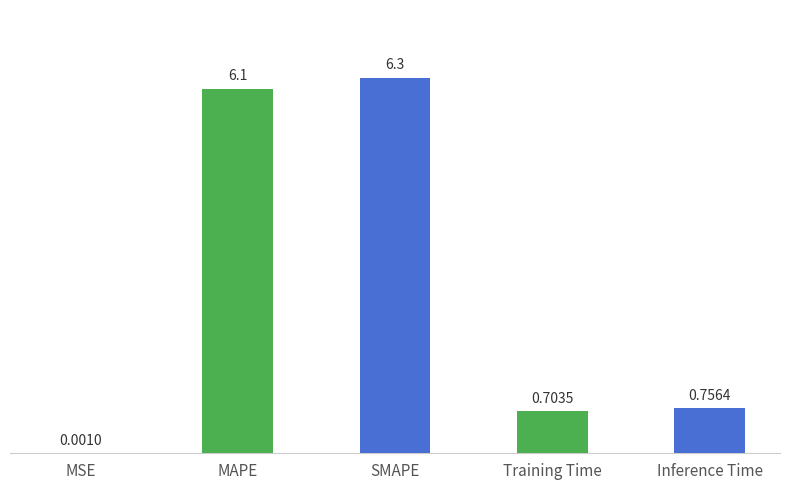

Approximately how many times larger is the value at Inference Time compared to MAPE?

0.1